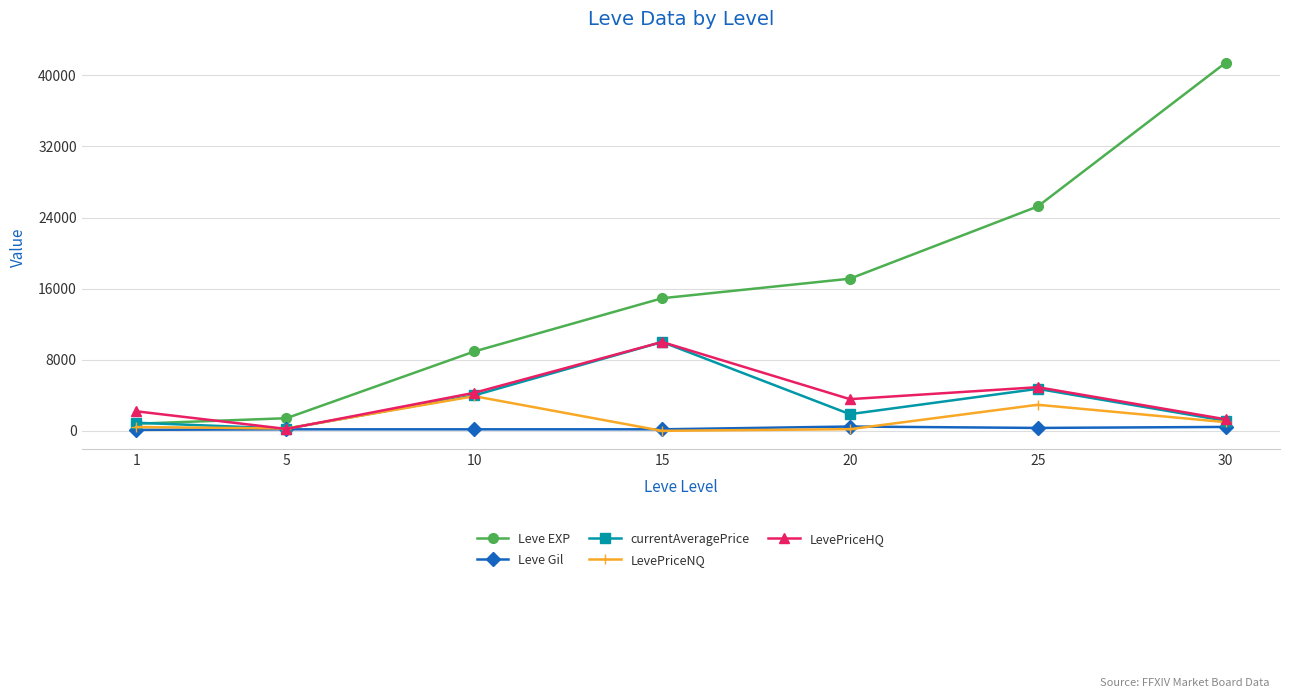

What is the difference between the highest and lowest values at 30?

40970.0